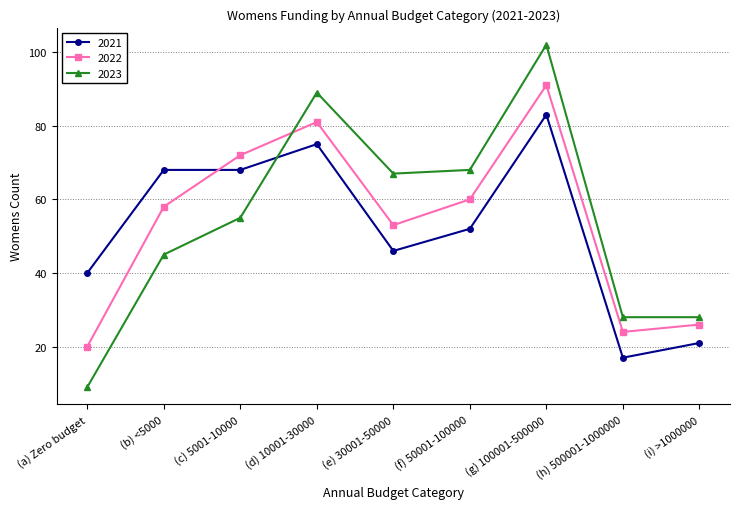

How many values in the 2022 series are below 58?

4